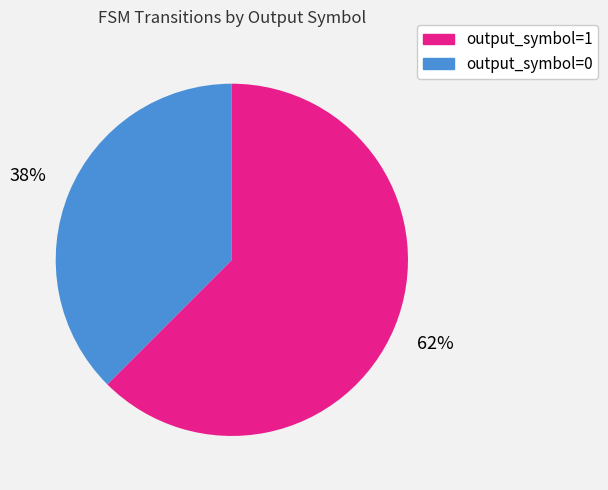

To the nearest percent, what portion does output_symbol=0 represent?

38%